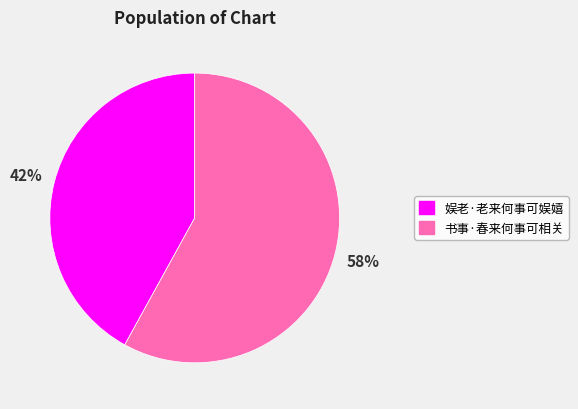

Combined, do 娱老·老来何事可娱嬉 and 书事·春来何事可相关 account for over 50%?

Yes